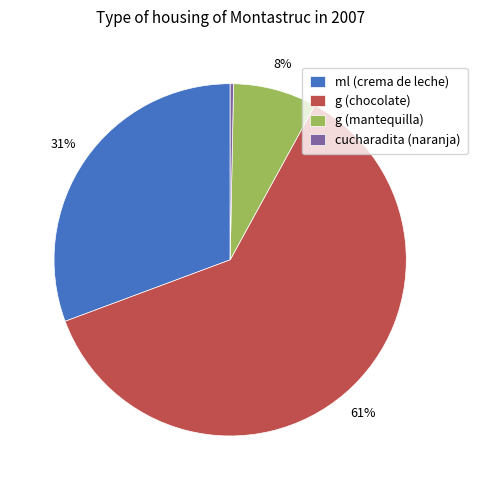

Which slice is the largest?

g (chocolate)